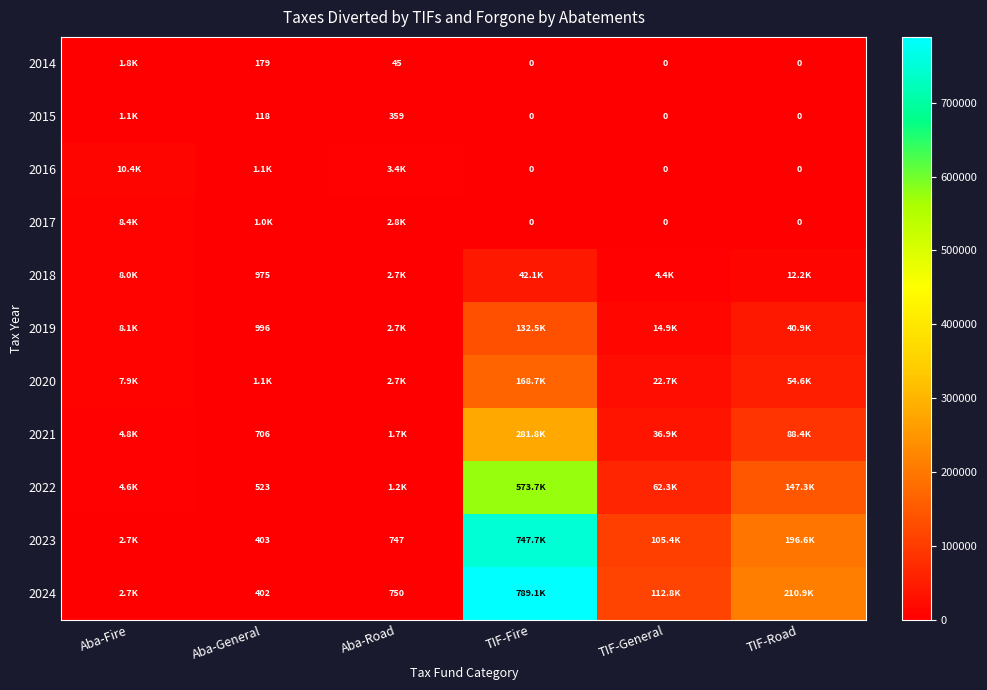

The 2020 series shows 168744.0 at TIF-Fire. True or false?

True